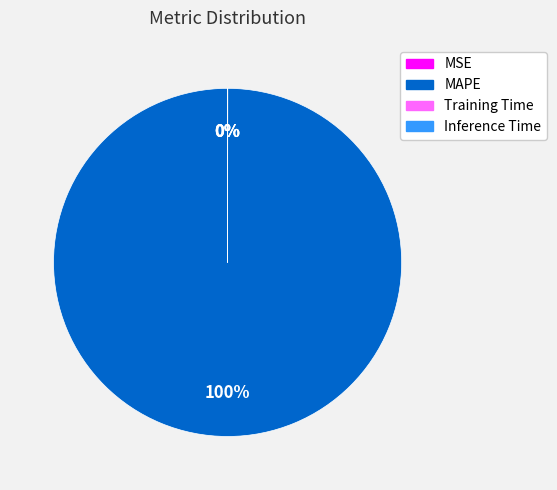

Which slice is the largest?

MAPE